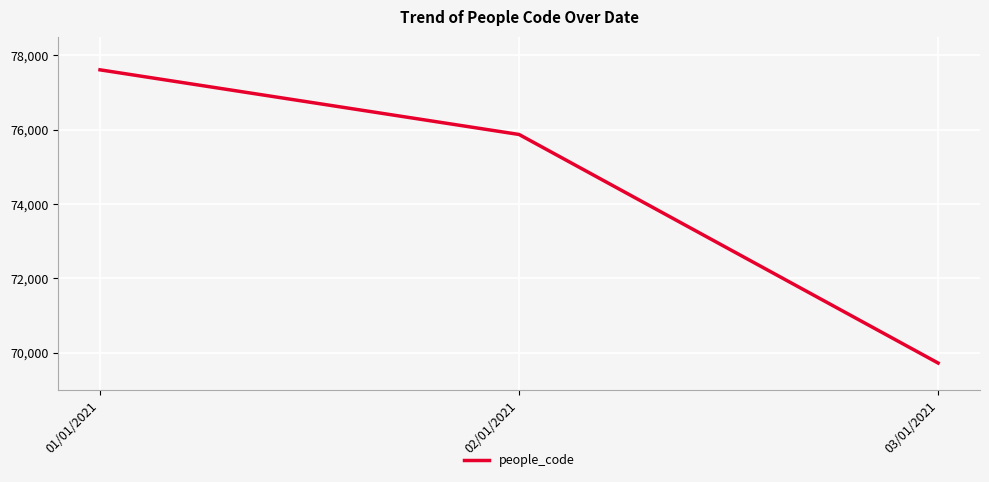

Read the value at 02/01/2021, to the nearest 50.

75850